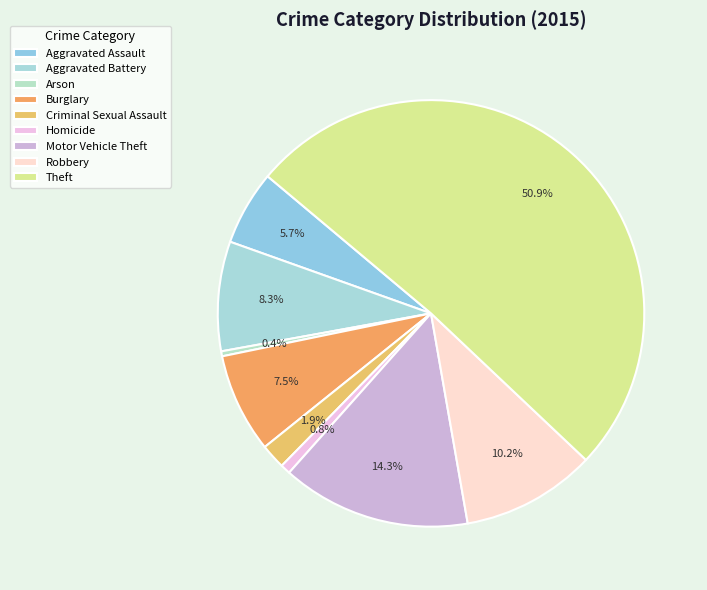

What is the change in value from Criminal Sexual Assault to Theft?

+130